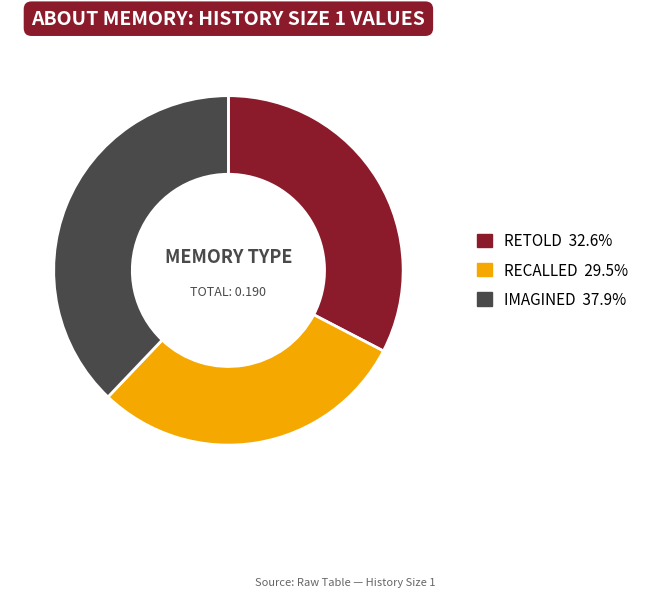

Is there a majority slice in this chart?

No